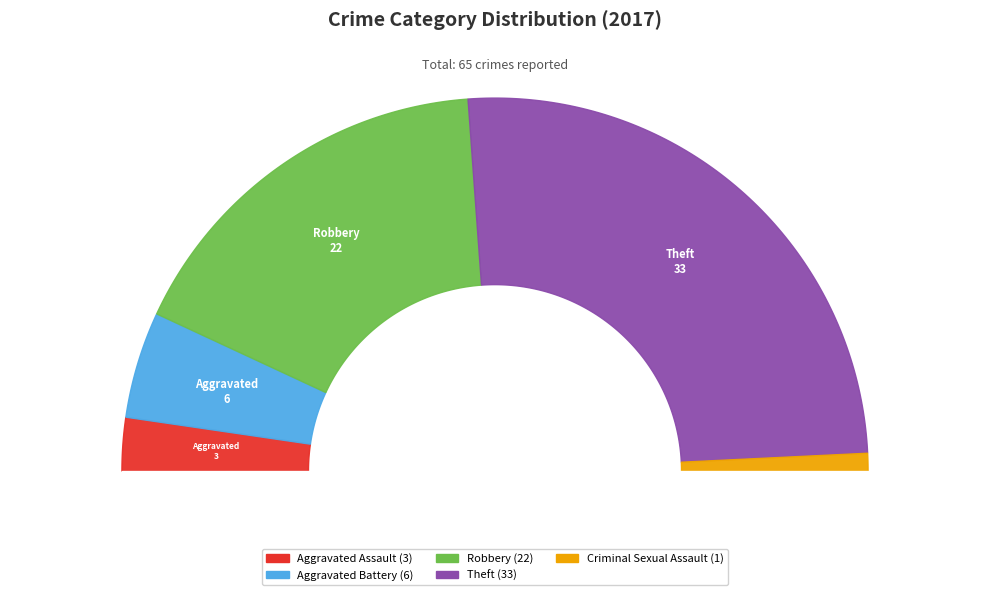

Count the number of slices in the pie.

5